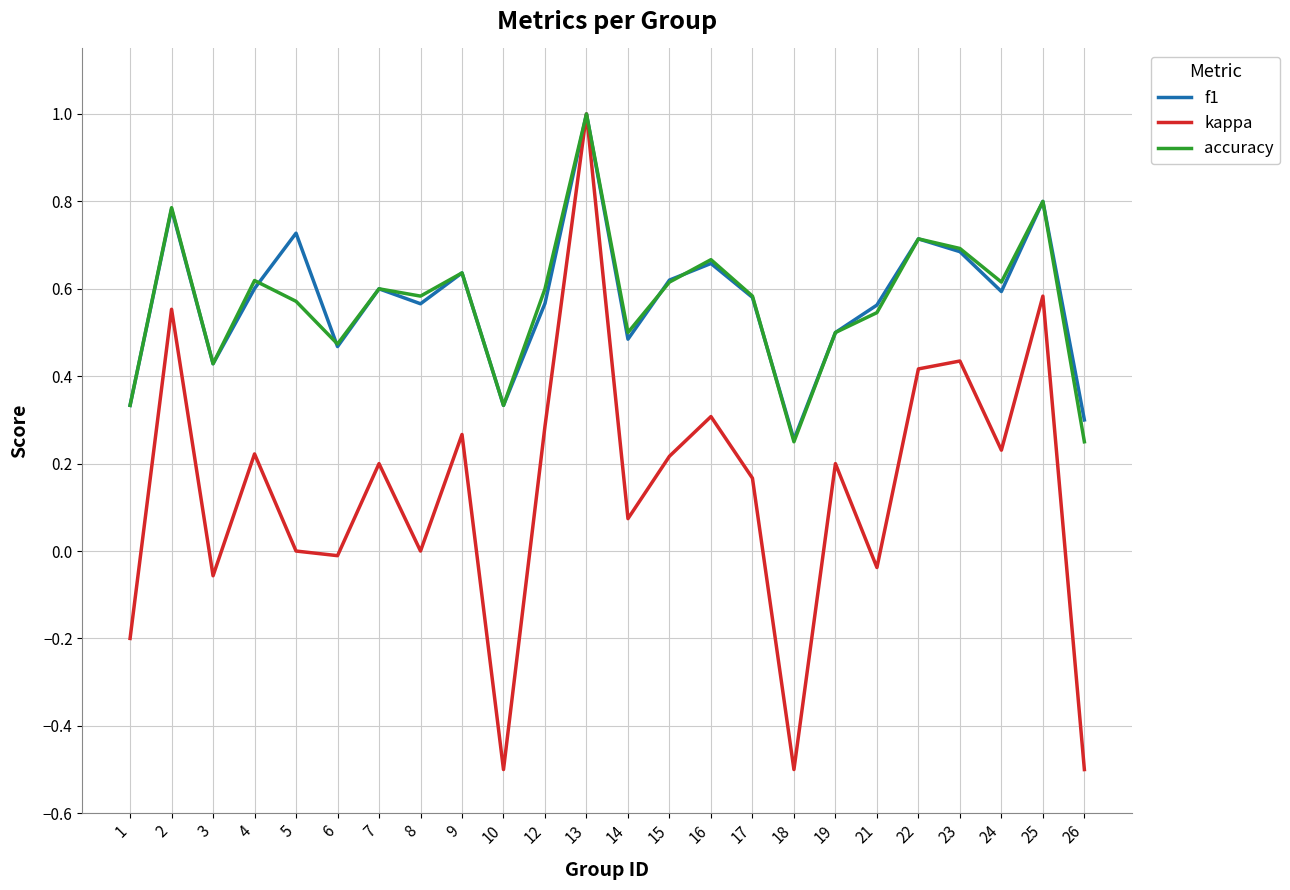

What is the greatest value displayed?

1.0